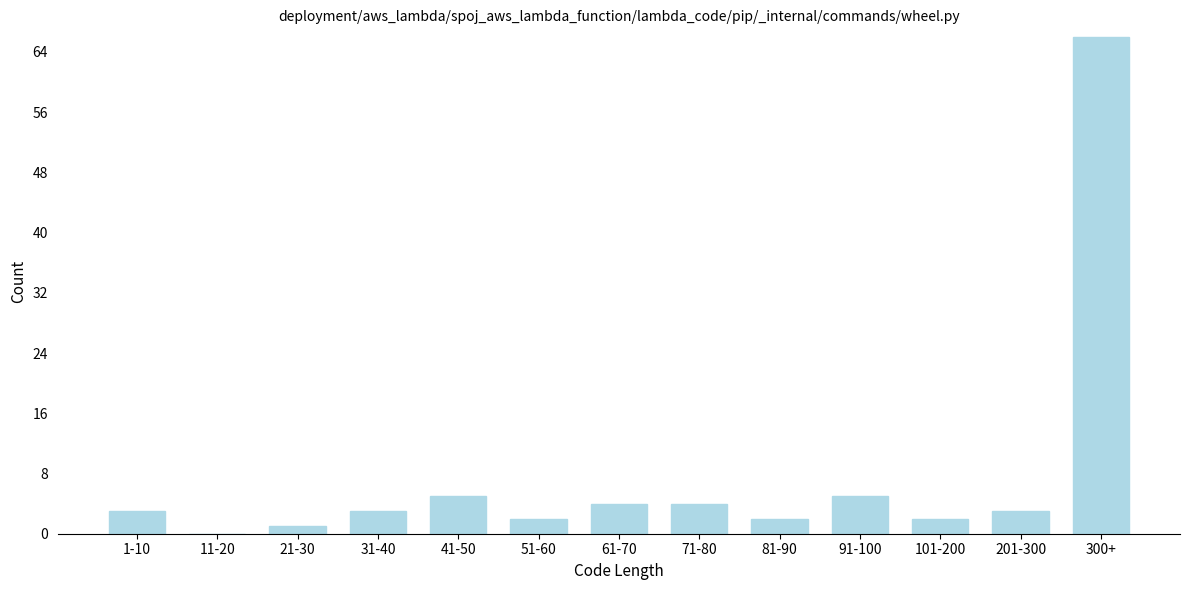

Reading right to left, transcribe all the data shown in this chart.

300+=66	201-300=3	101-200=2	91-100=5	81-90=2	71-80=4	61-70=4	51-60=2	41-50=5	31-40=3	21-30=1	11-20=0	1-10=3